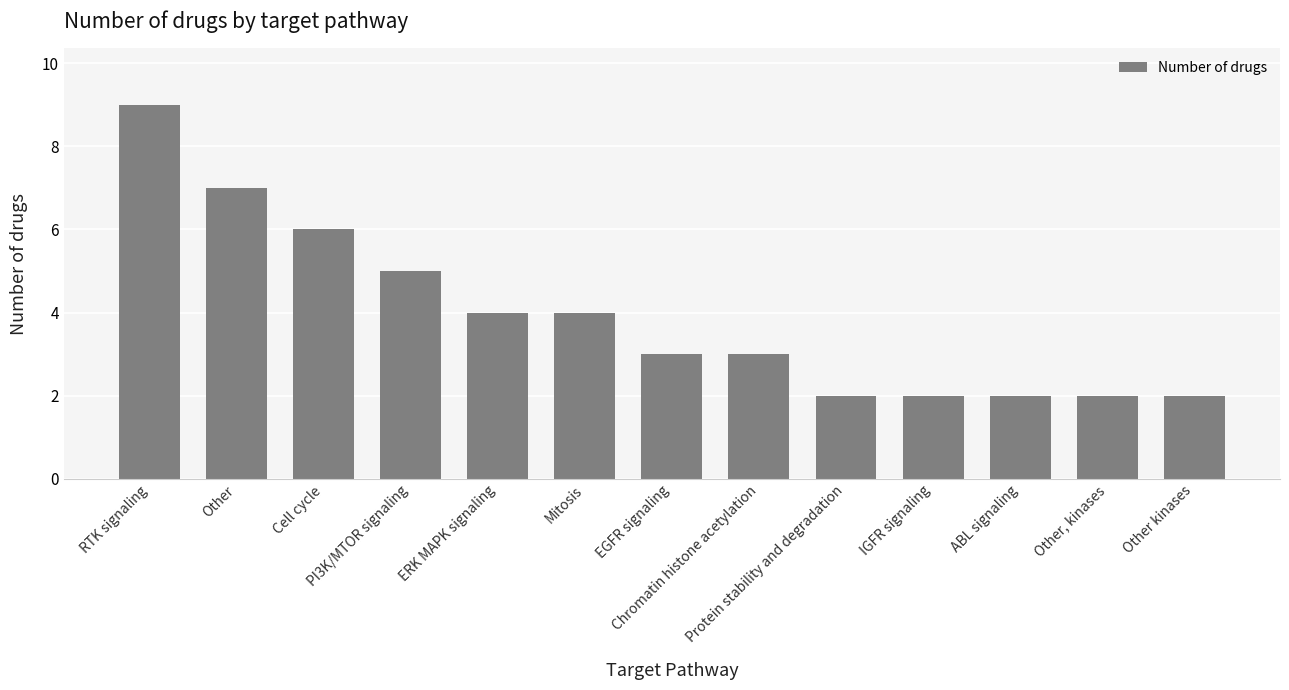

What is the greatest value displayed?

9